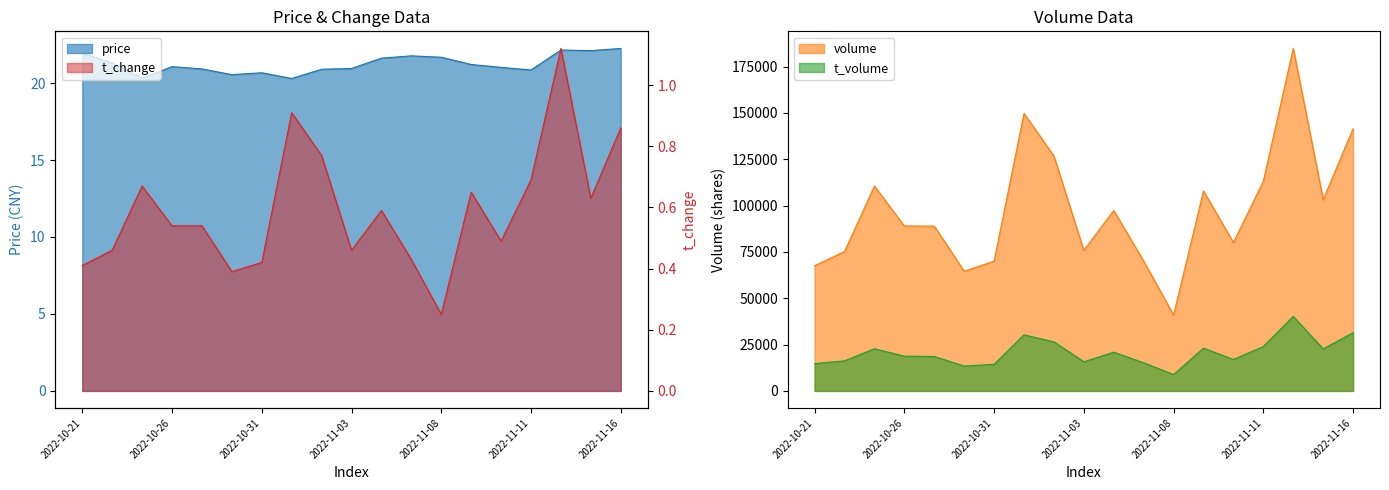

Does the chart display data point markers on the line(s)?

No